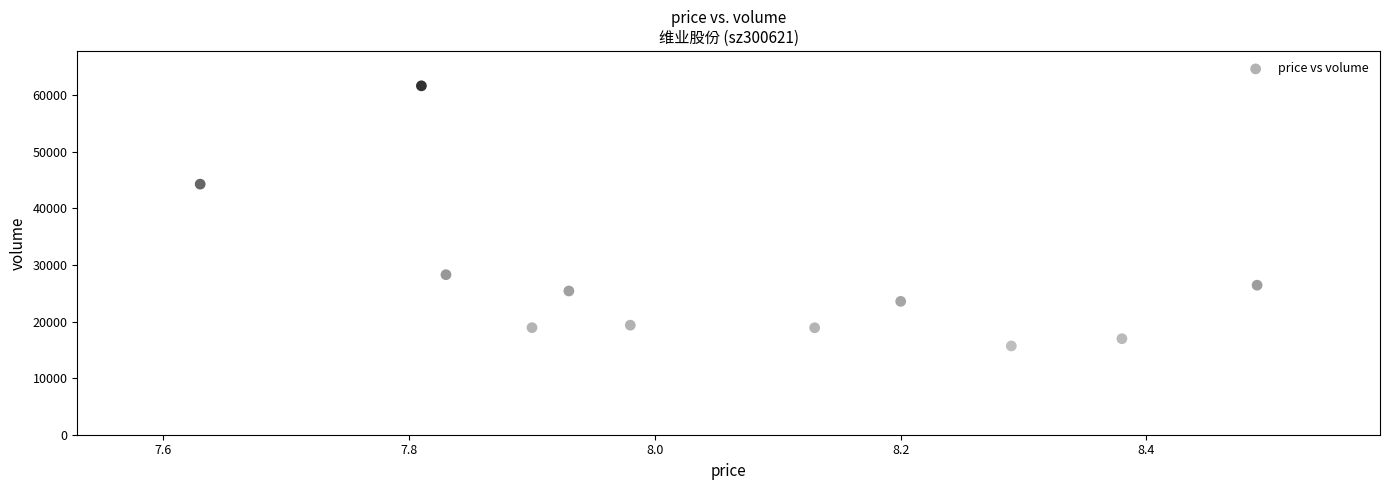

What is the average Y value?

27235